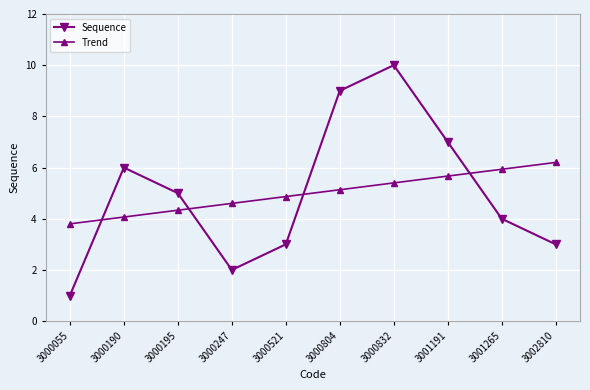

What are all the series names shown in the legend?

Sequence, Trend